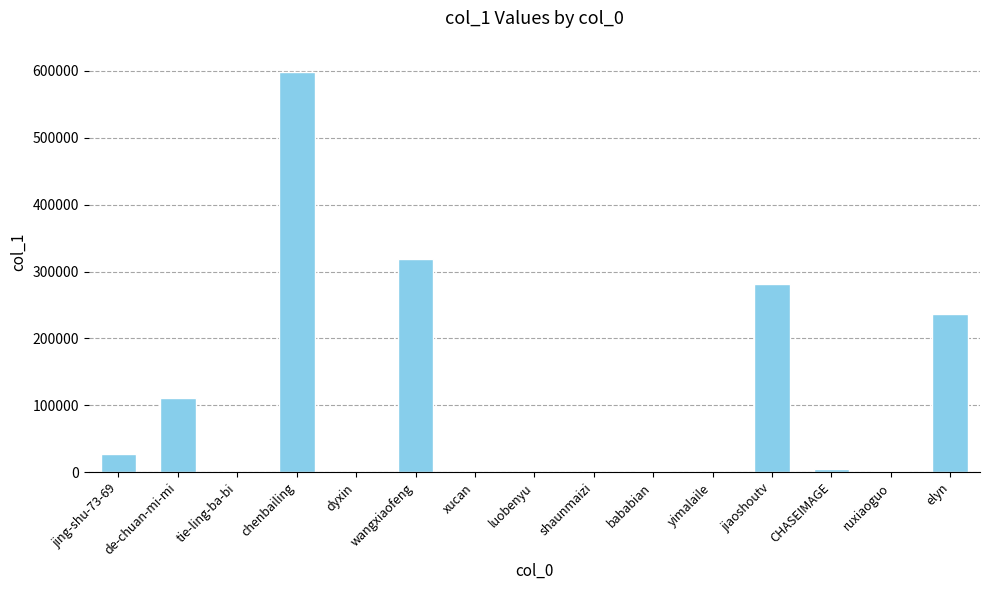

Is it true that the value at chenbailing is 936621?

False